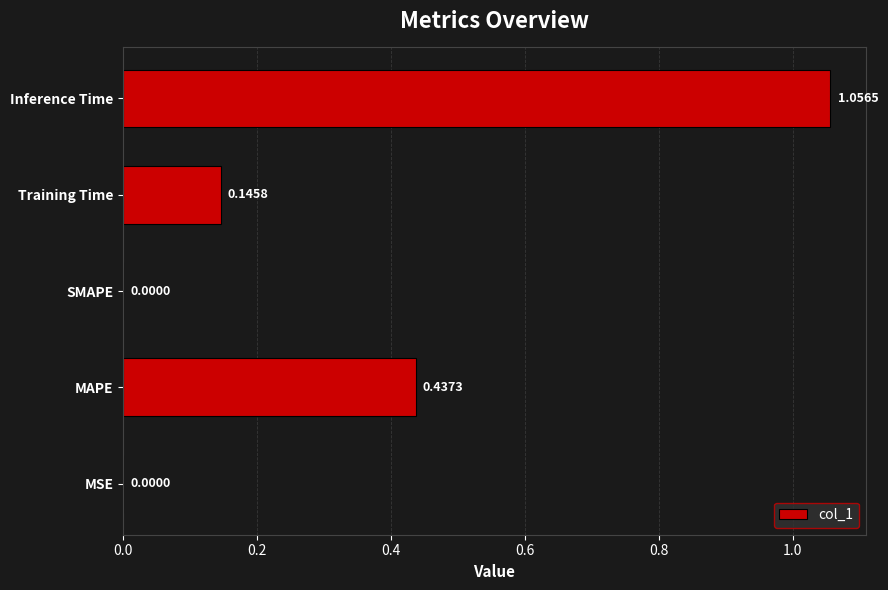

How many values are above zero?

4